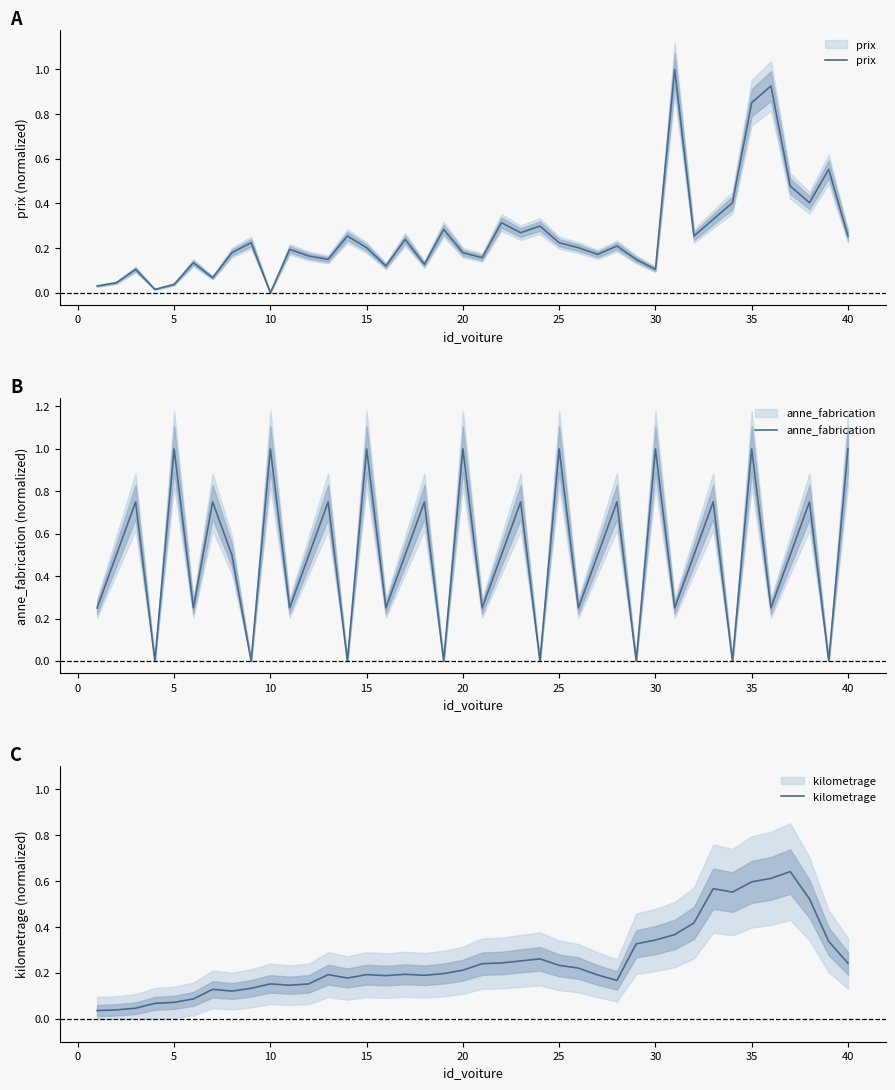

The kilometrage series shows 0.2 at 20. True or false?

True